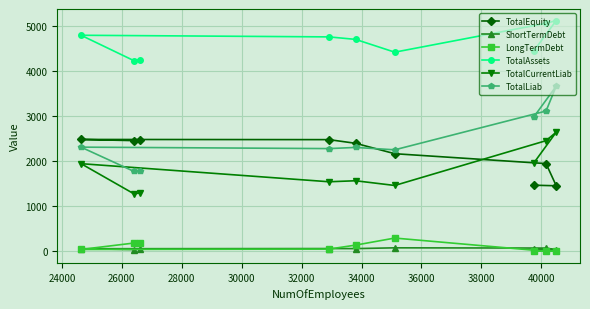

Which series has the largest range (max minus min)?

TotalLiab